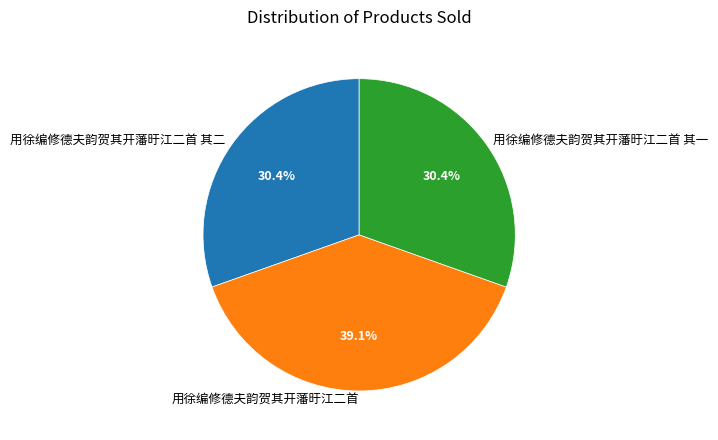

How many slices are in this pie chart?

3